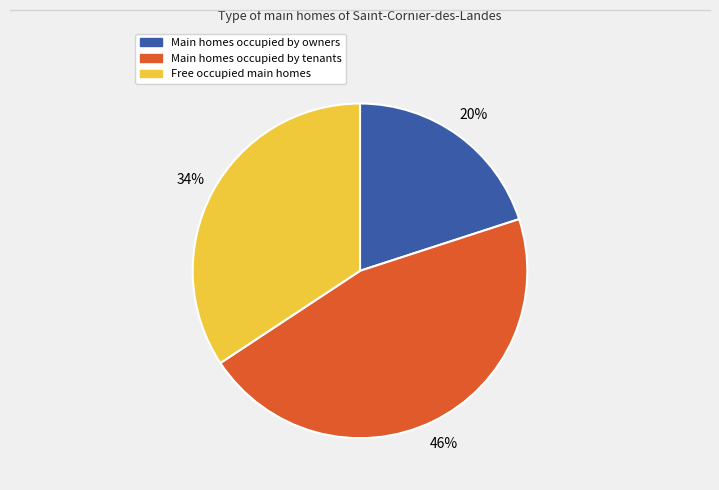

Is there any slice that represents more than half of the pie?

No